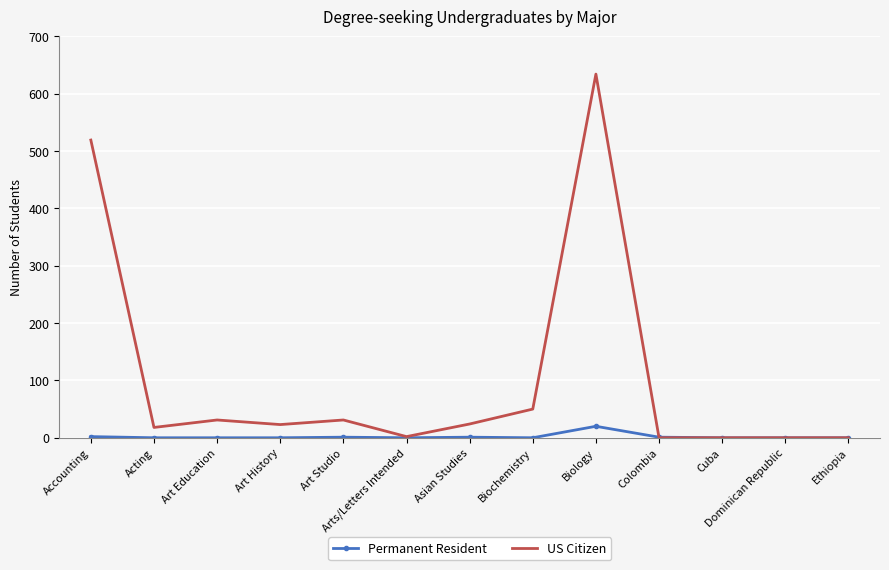

Which series has the largest total across all categories?

US Citizen